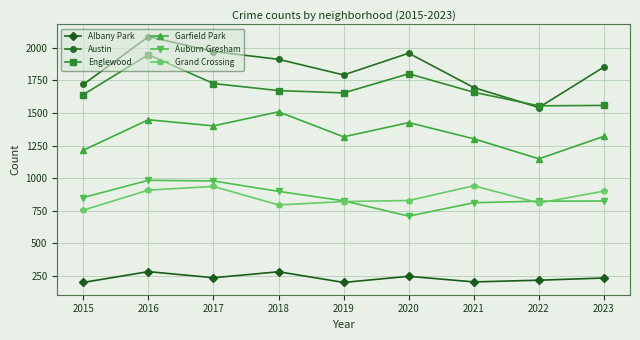

True or false: Albany Park has more than 2 interior local peaks.

True